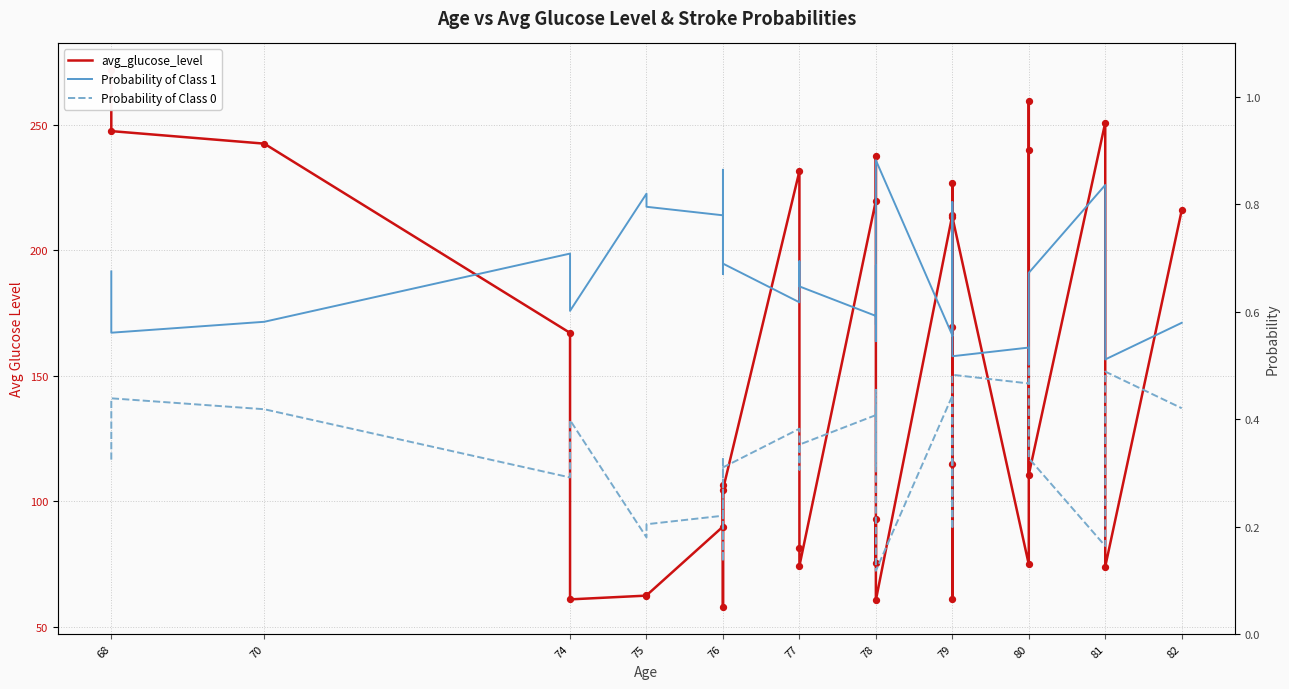

Which series reaches the minimum Y coordinate?

Probability of Class 0